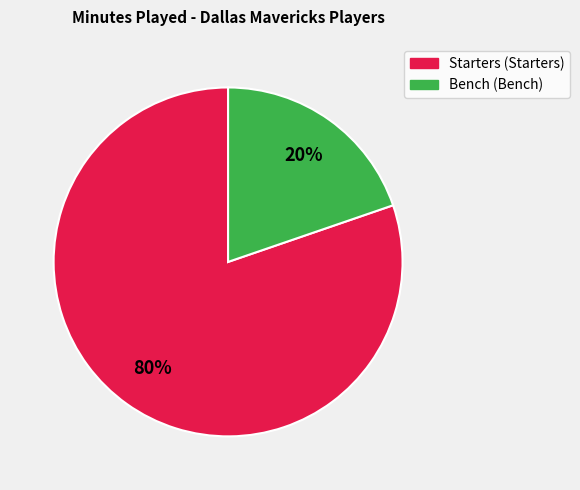

Does any single category account for the majority?

Yes